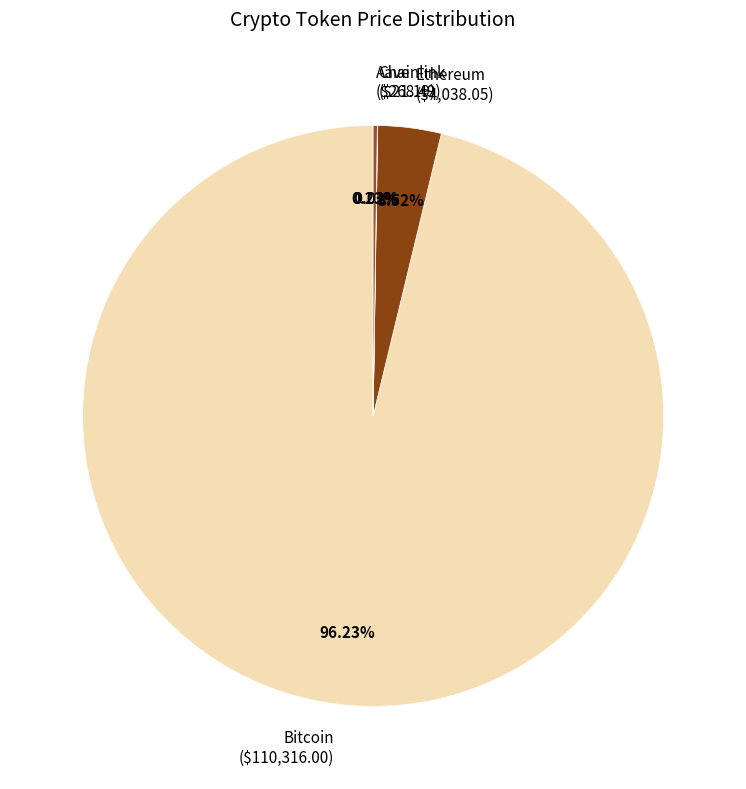

Does any single category account for the majority?

Yes